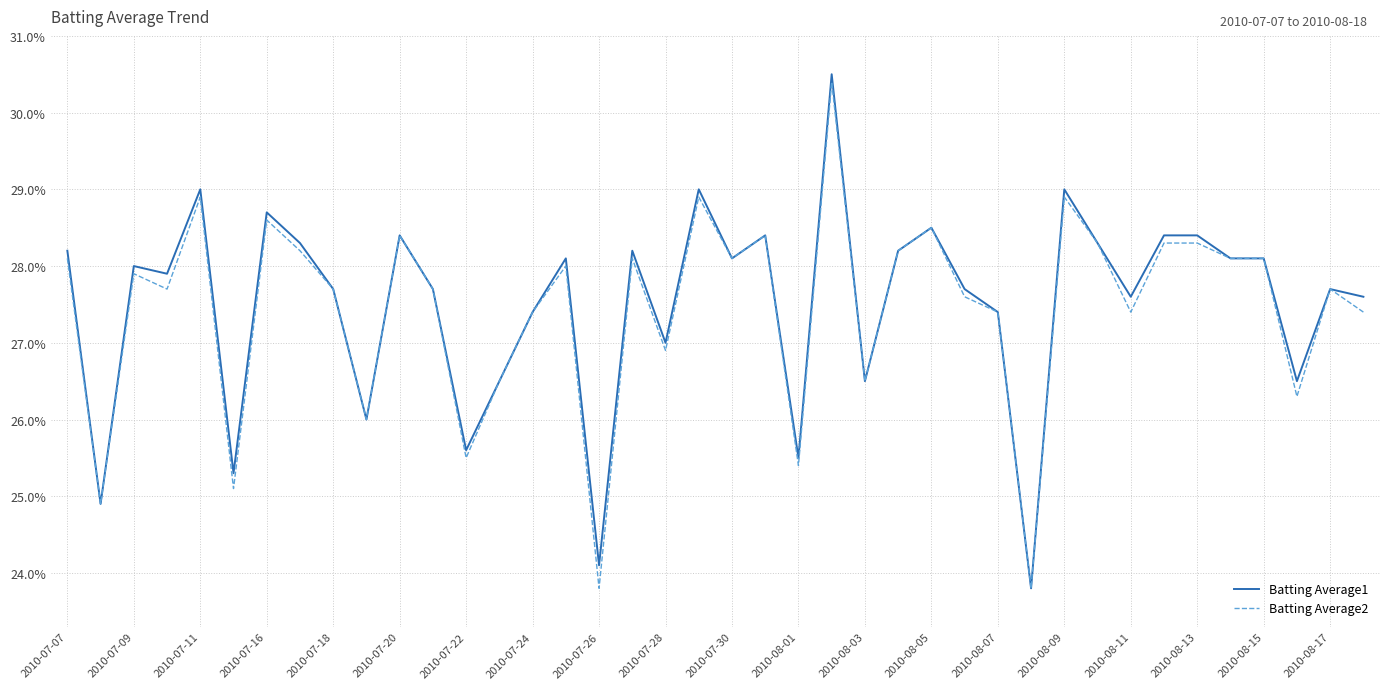

What are all the series names shown in the legend?

Batting Average1, Batting Average2